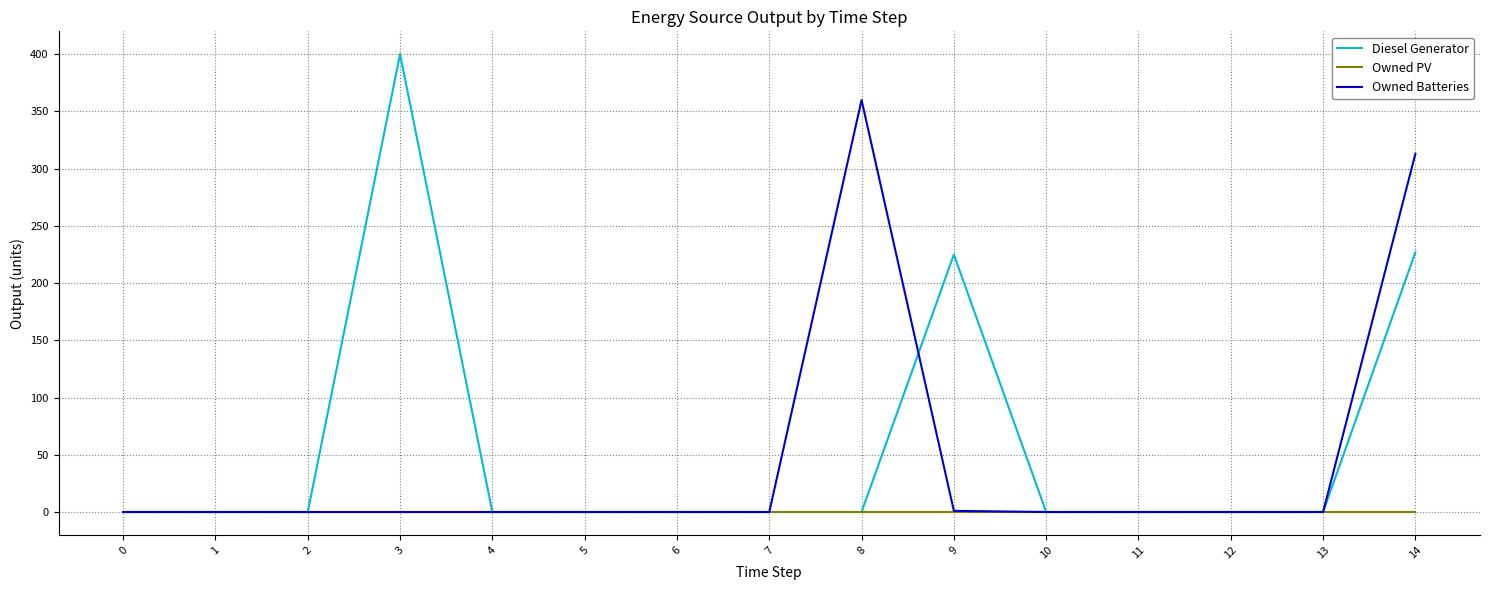

Which series has the largest total across all categories?

Diesel Generator